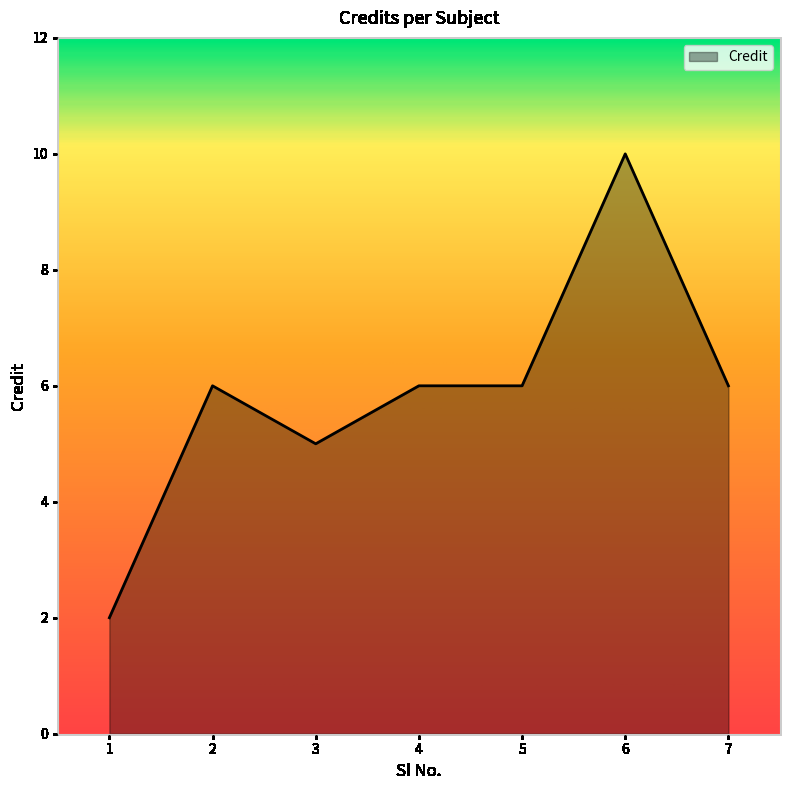

Which label corresponds to the largest value in the chart?

6